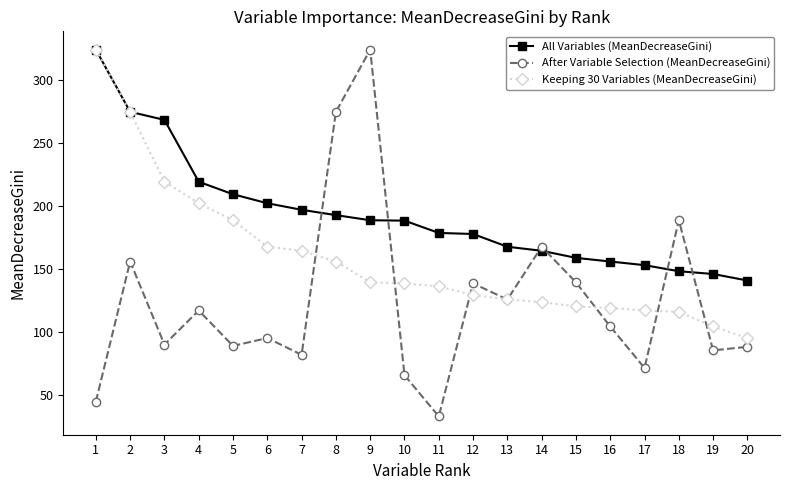

How many series are shown in this chart?

3